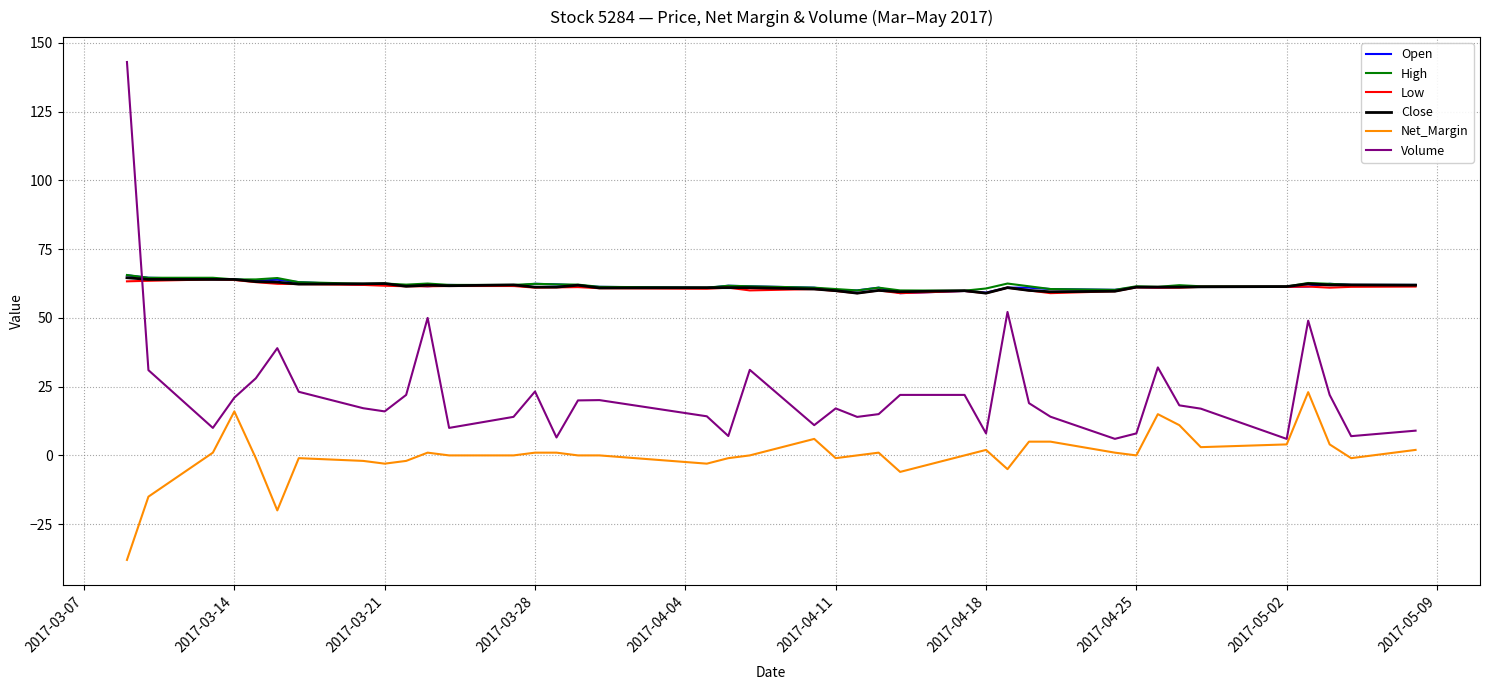

What is the maximum value shown in the chart?

143.1